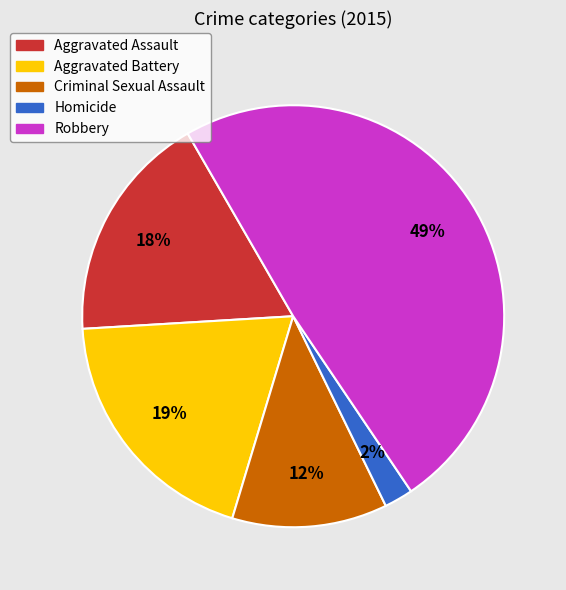

What percentage is the Criminal Sexual Assault slice, to the nearest percent?

12%